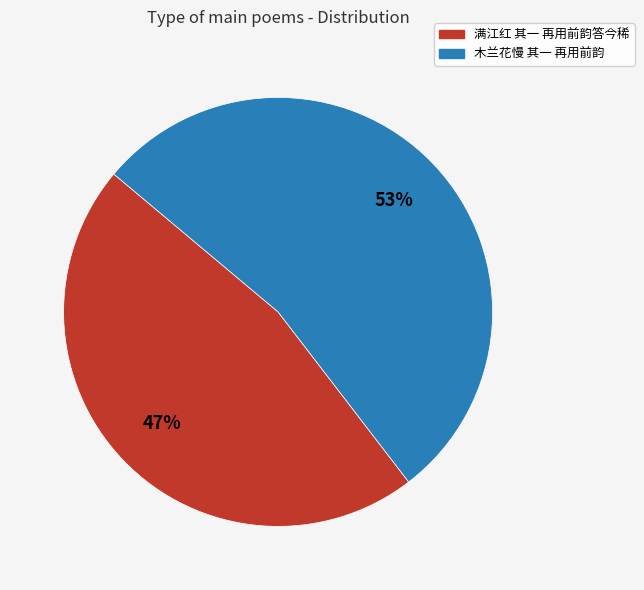

What is the ratio of the value at 满江红 其一 再用前韵答今稀 to the value at 木兰花慢 其一 再用前韵?

0.9